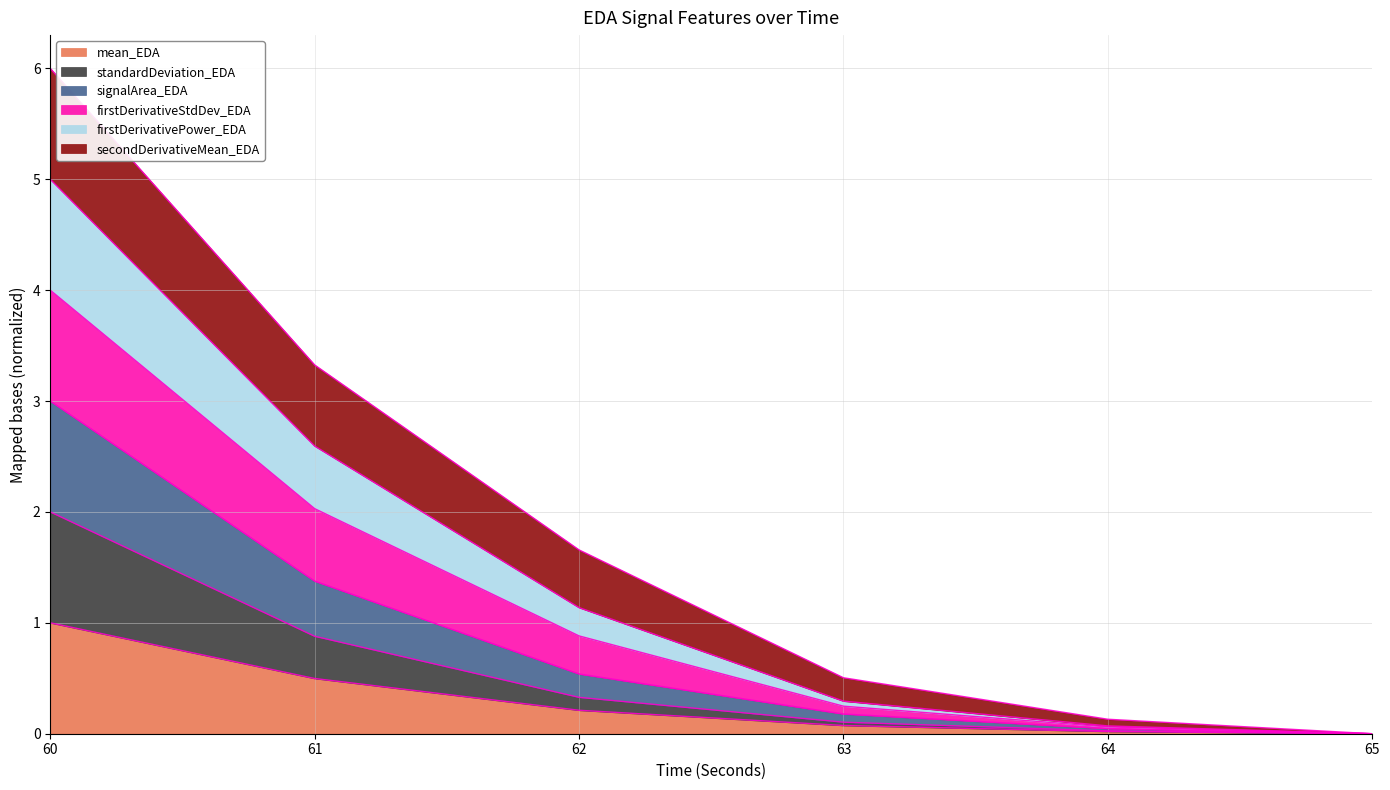

The standardDeviation_EDA series shows 0.9 at 61. True or false?

True